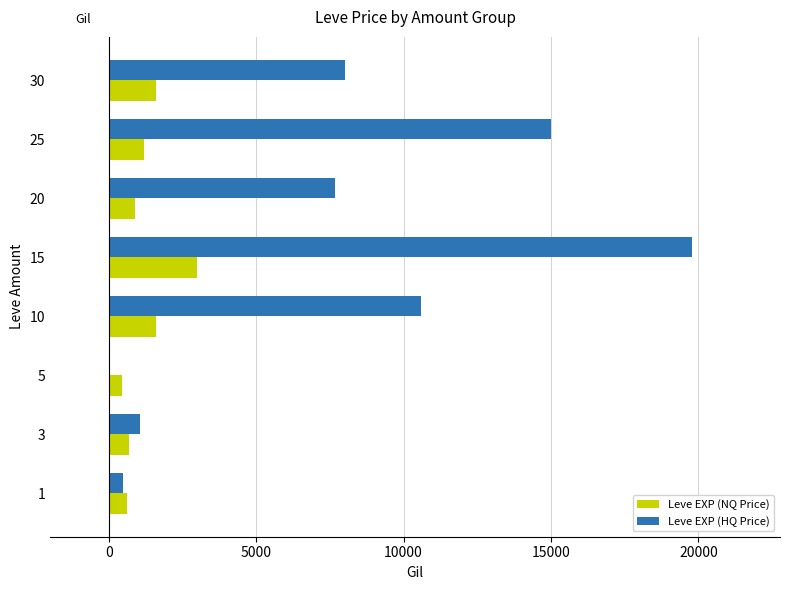

What is the sum of all Leve EXP (NQ Price) values?

10003.2